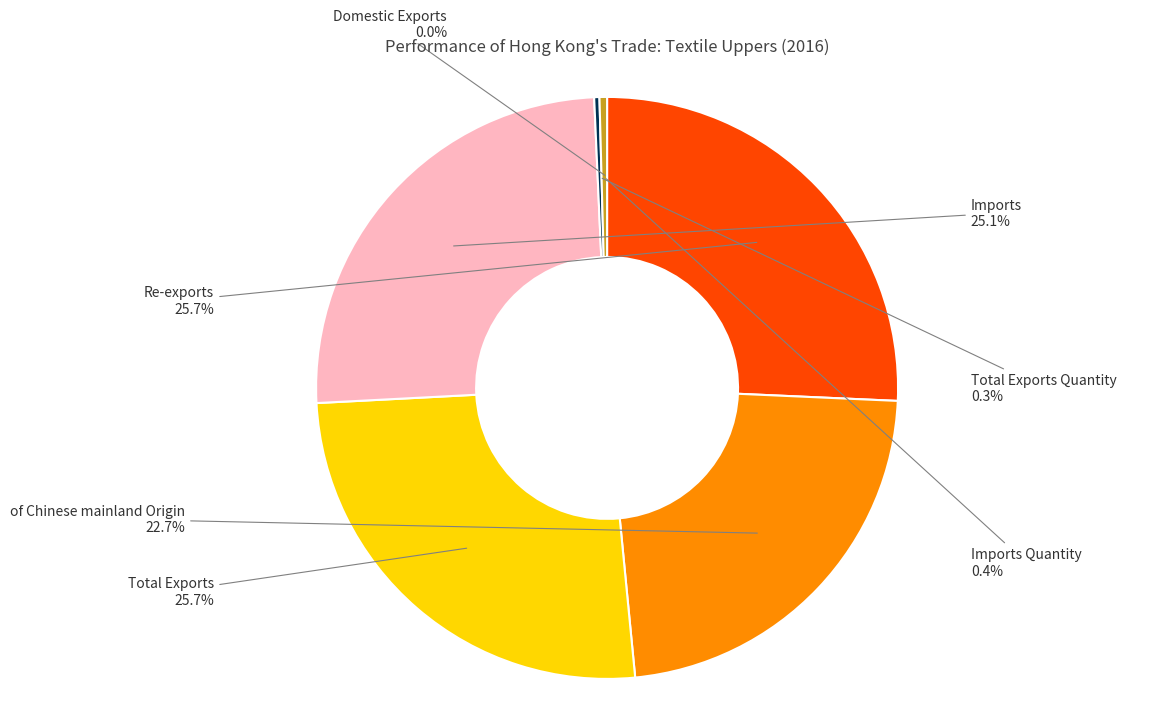

Is there a majority slice in this chart?

No